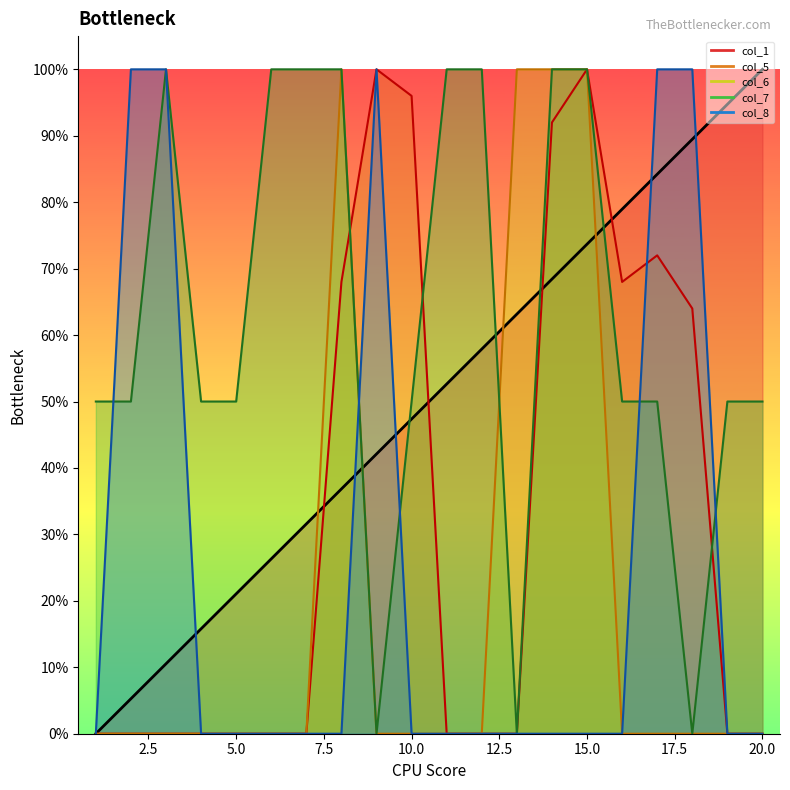

True or false: col_1 has a value of 1.4 at 17.

False